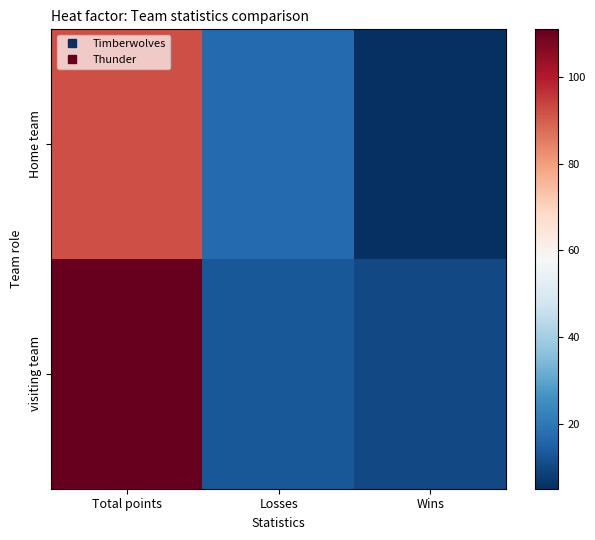

Which label corresponds to the largest value in the chart?

Total points